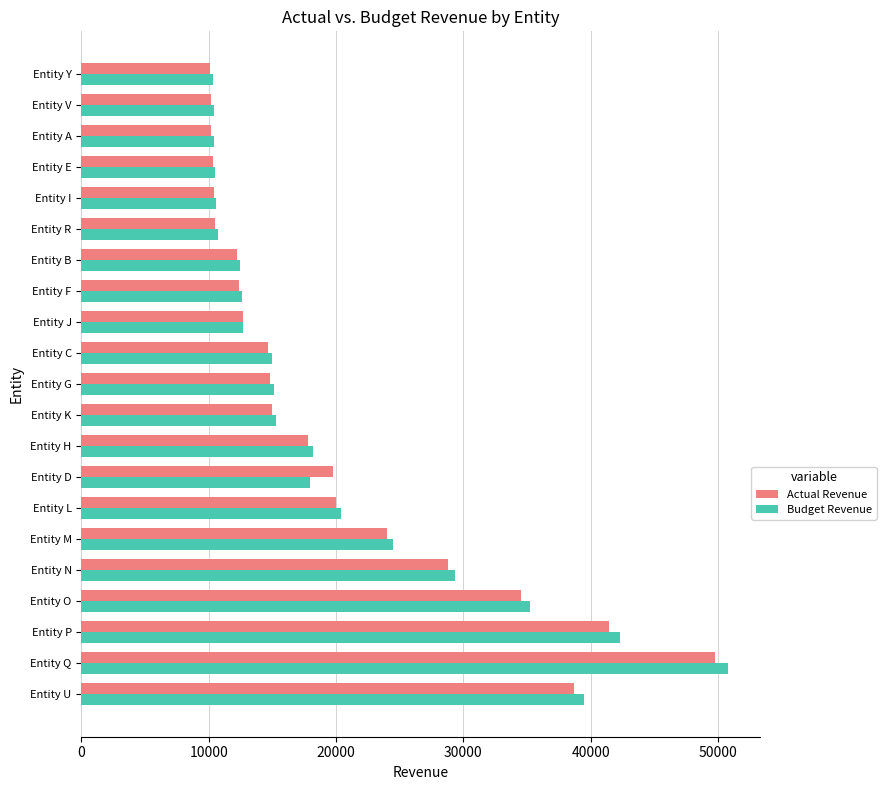

Which series has the widest spread of values?

Budget Revenue